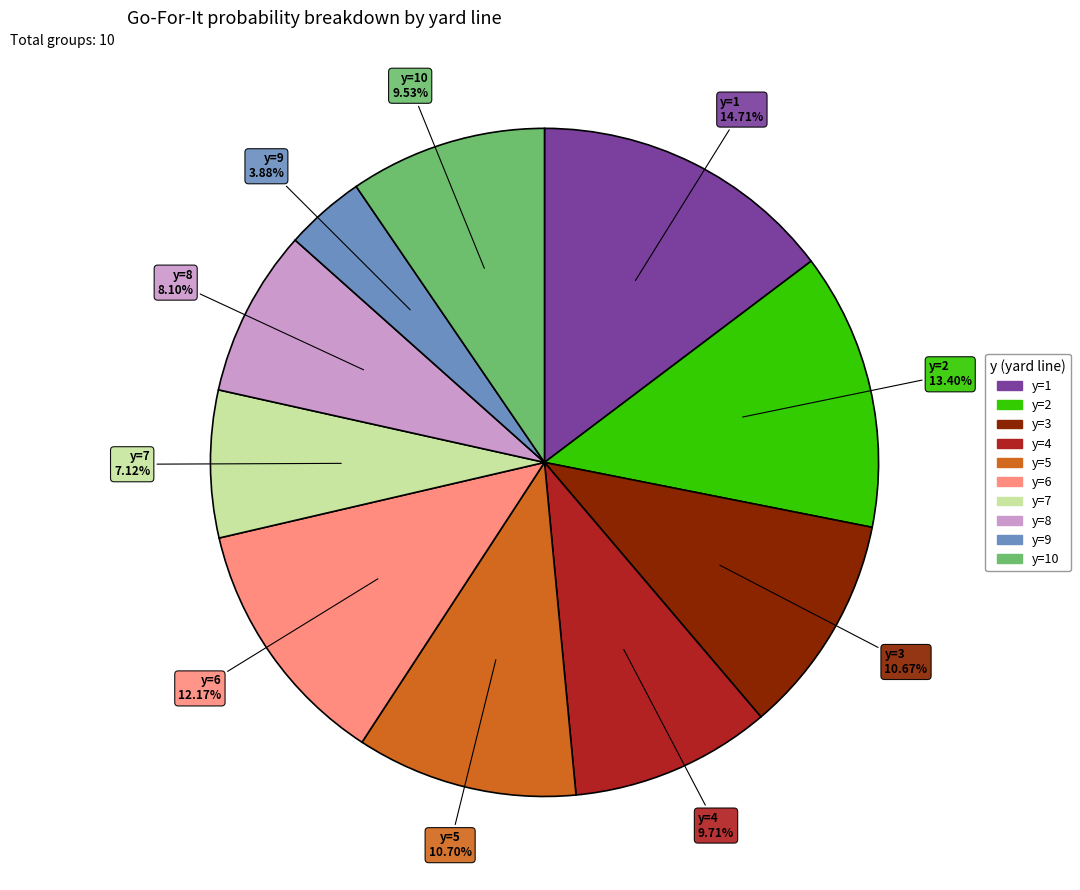

Is there a majority slice in this chart?

No